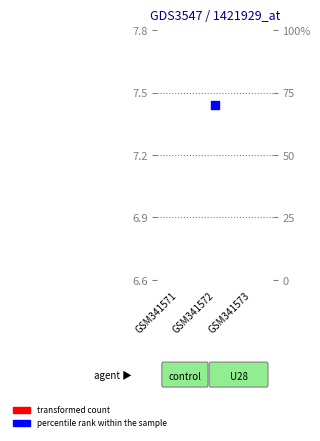

Approximately how many times larger is the value at GSM341572 compared to GSM341573?

0.5